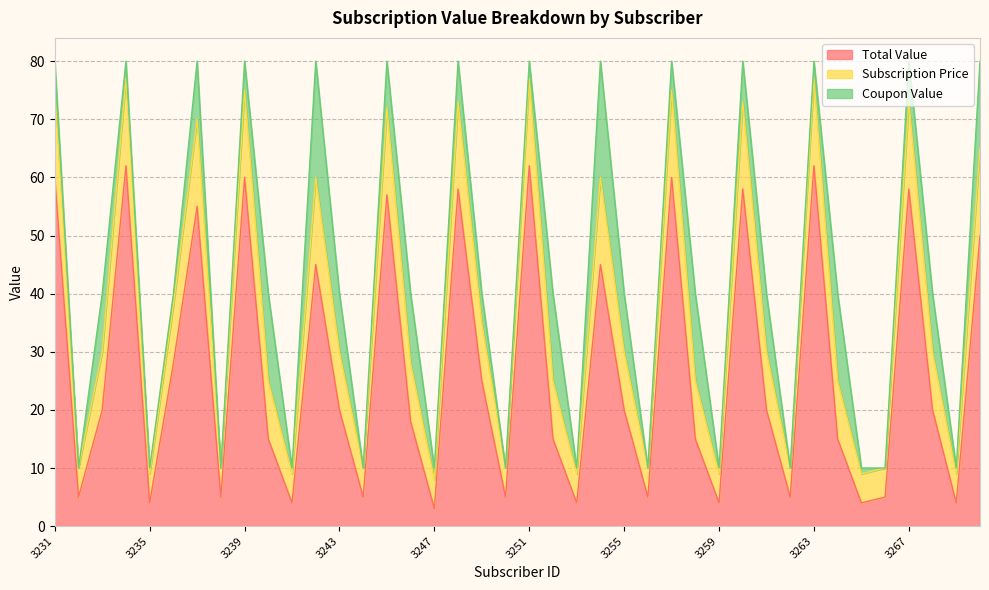

Is the value of Subscription Price at 3241 greater than the value of Total Value at 3244?

Yes